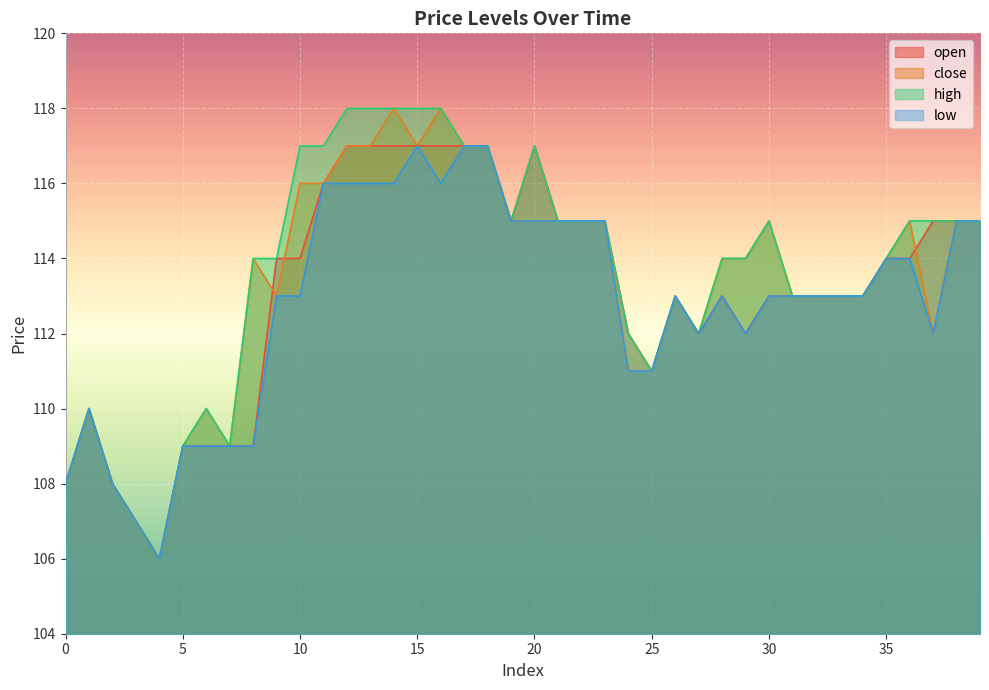

What is the difference between the second highest and second lowest values in the close series?

11